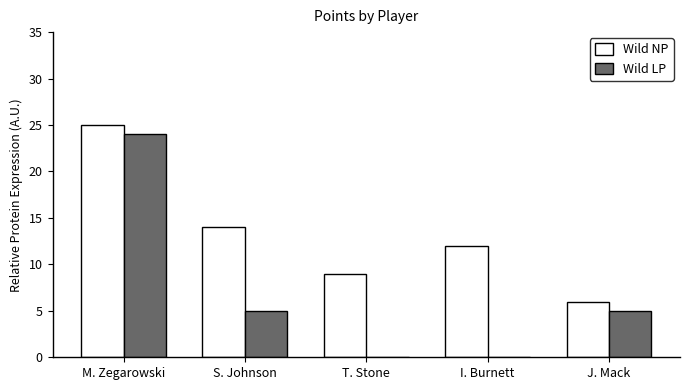

What is the total value across all series at S. Johnson?

19